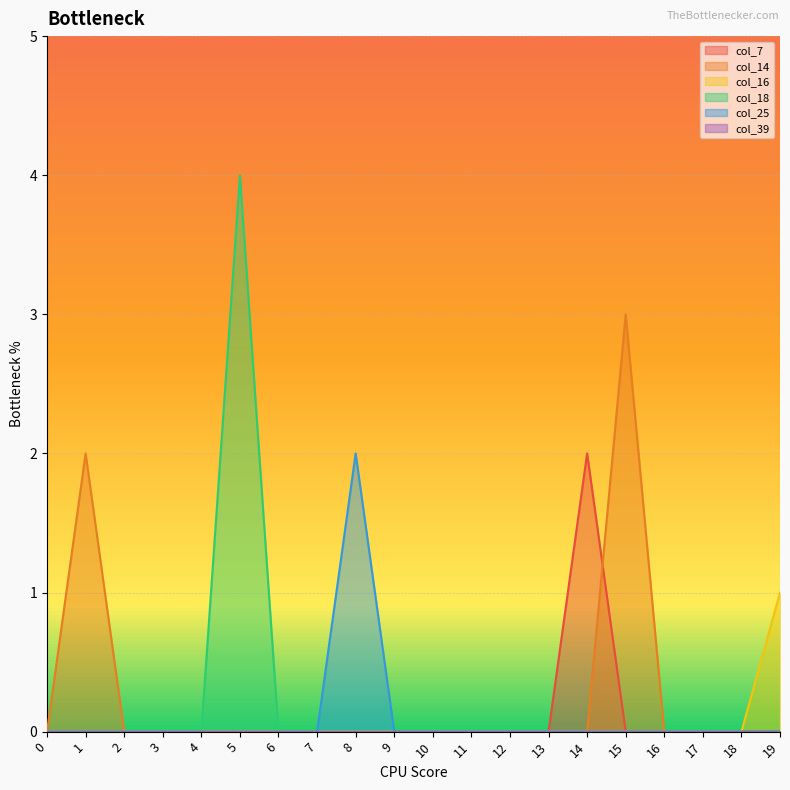

What is the difference between the maximum and minimum values in the col_25 series?

2